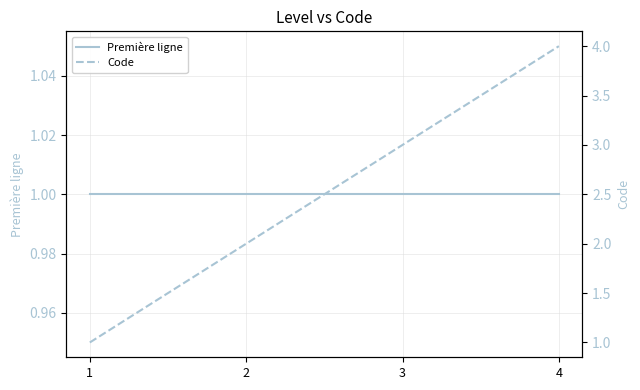

Rank the categories by Première ligne value from highest to lowest.

1, 2, 3, 4